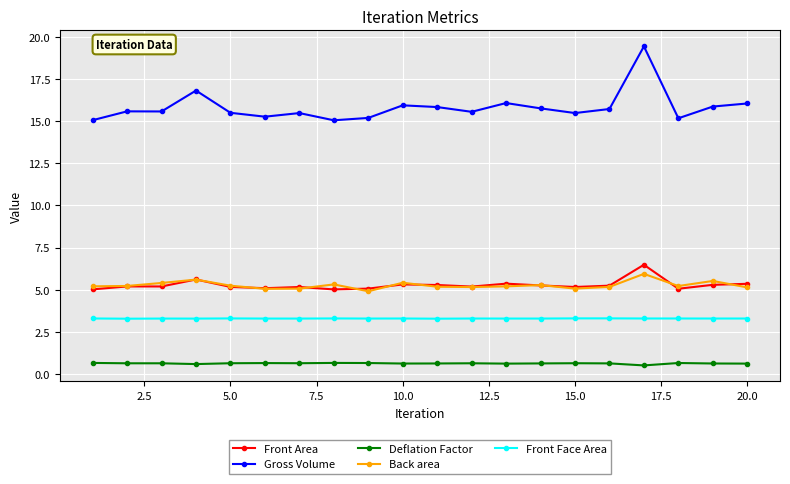

What is the greatest value displayed?

19.4